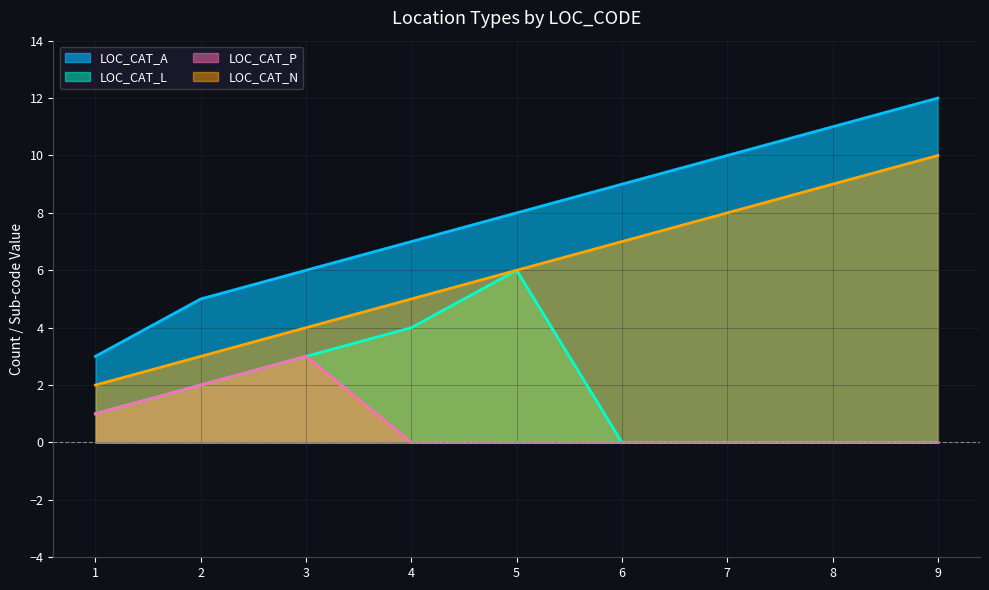

At which category is the sum across all series the highest?

9